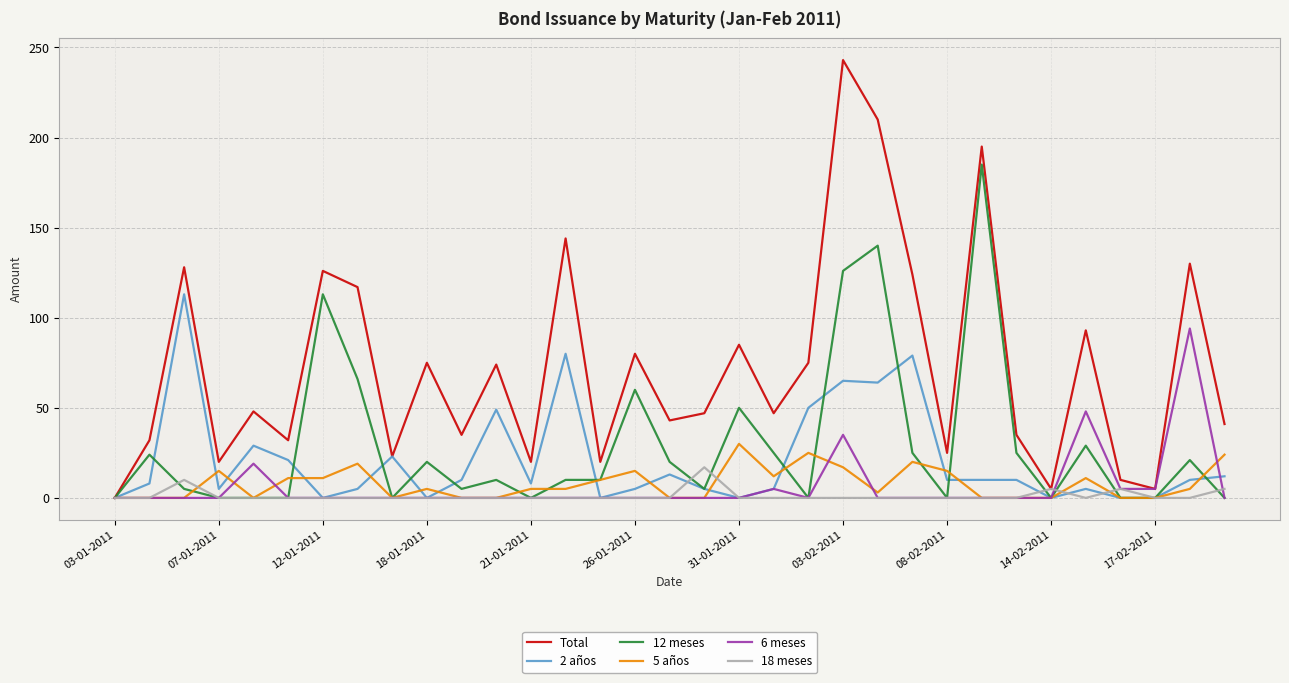

What is the difference between the maximum and minimum values in the 2 años series?

113